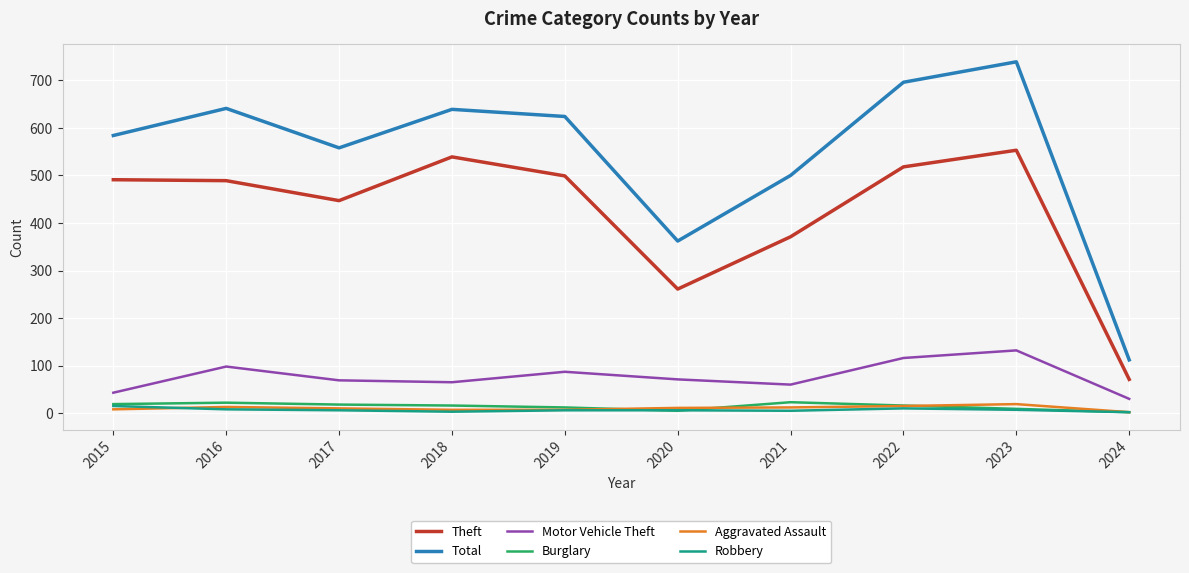

At how many categories does at least one series exceed 733?

1